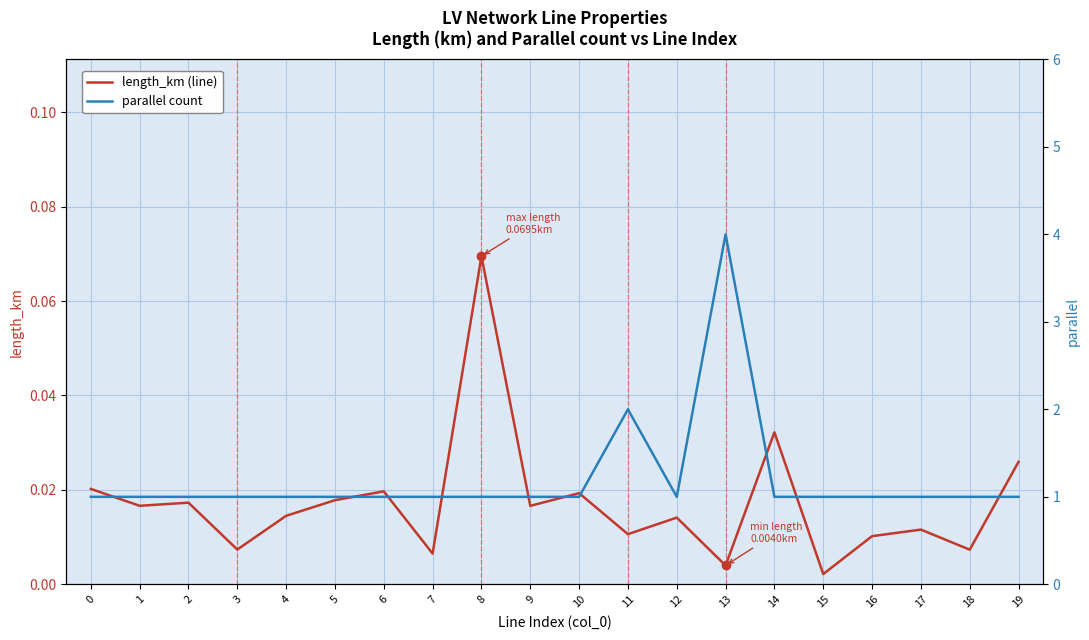

List the series in order of their peak value, lowest first.

length_km (line), parallel count